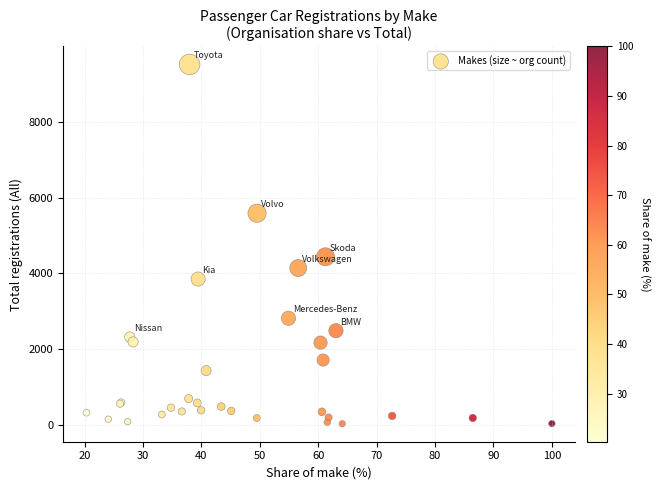

What Y value in the scatter plot is closest to 4773?

4437